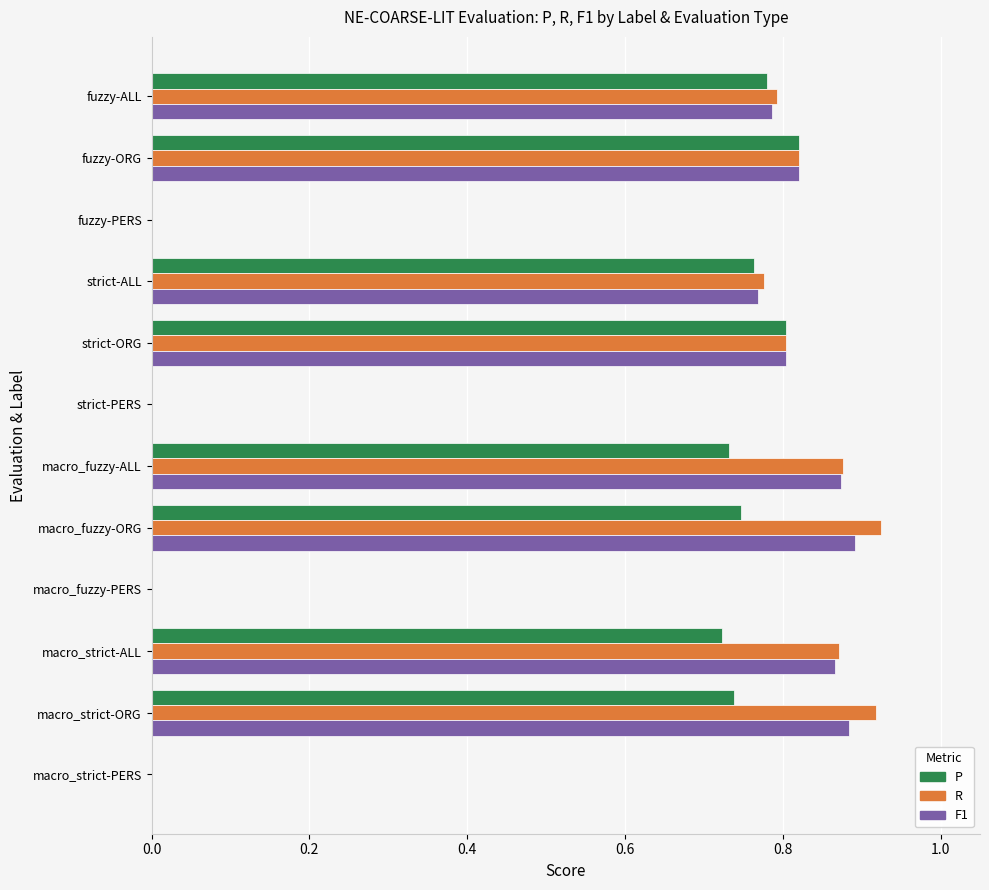

What is the total value across all series at macro_fuzzy-ALL?

2.5